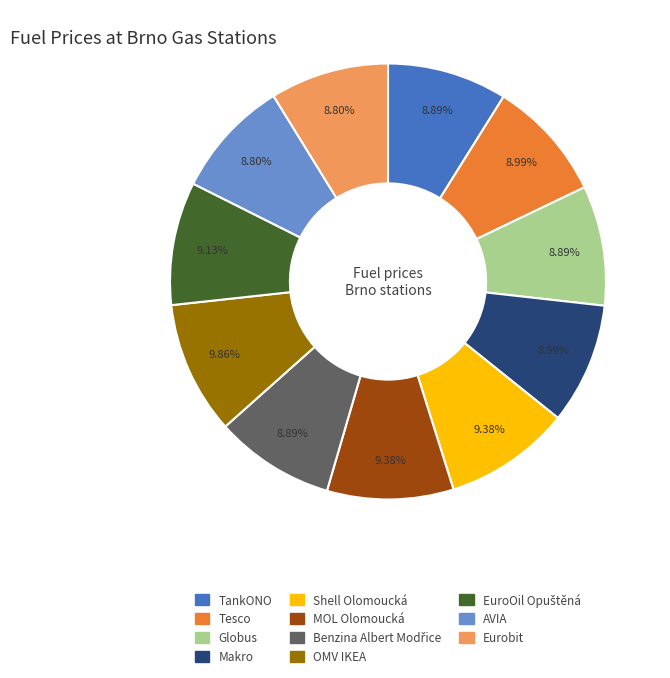

What percentage is the TankONO slice, to the nearest percent?

9%